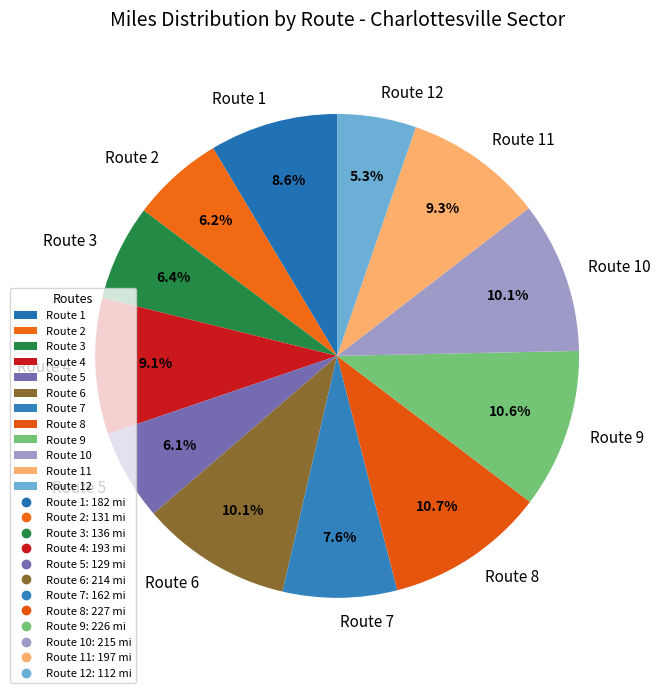

Does any single category account for the majority?

No